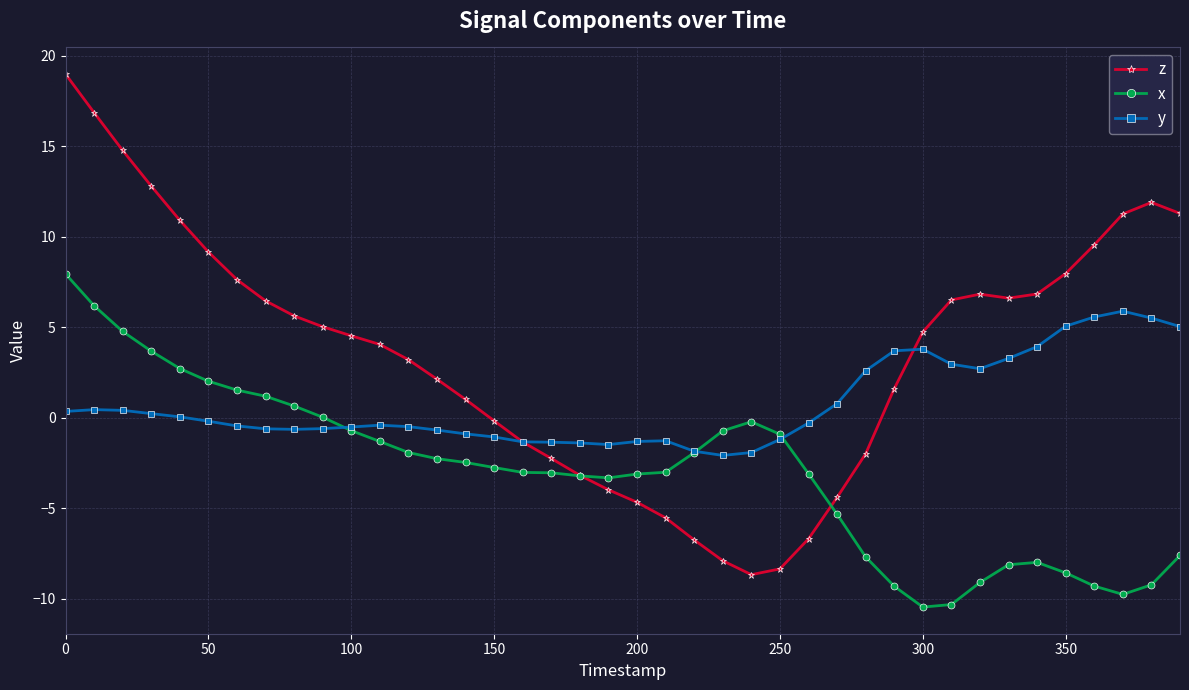

List the series in order of their peak value, lowest first.

y, x, z